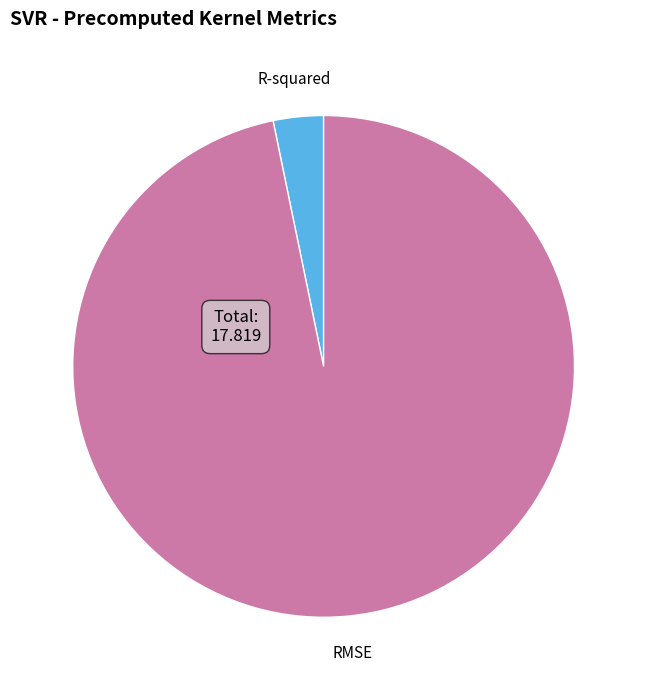

Which category has the smallest portion of the pie?

R-squared